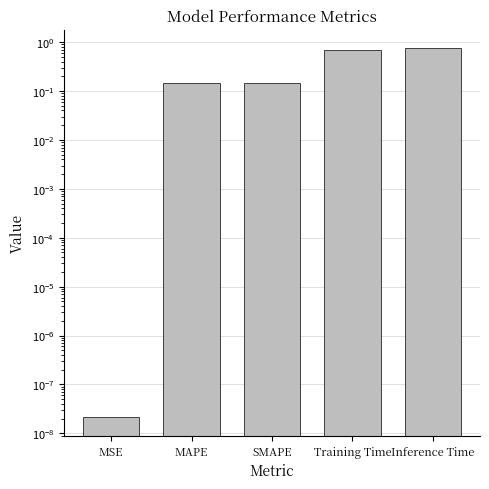

The value at Inference Time is 0.8. True or false?

True